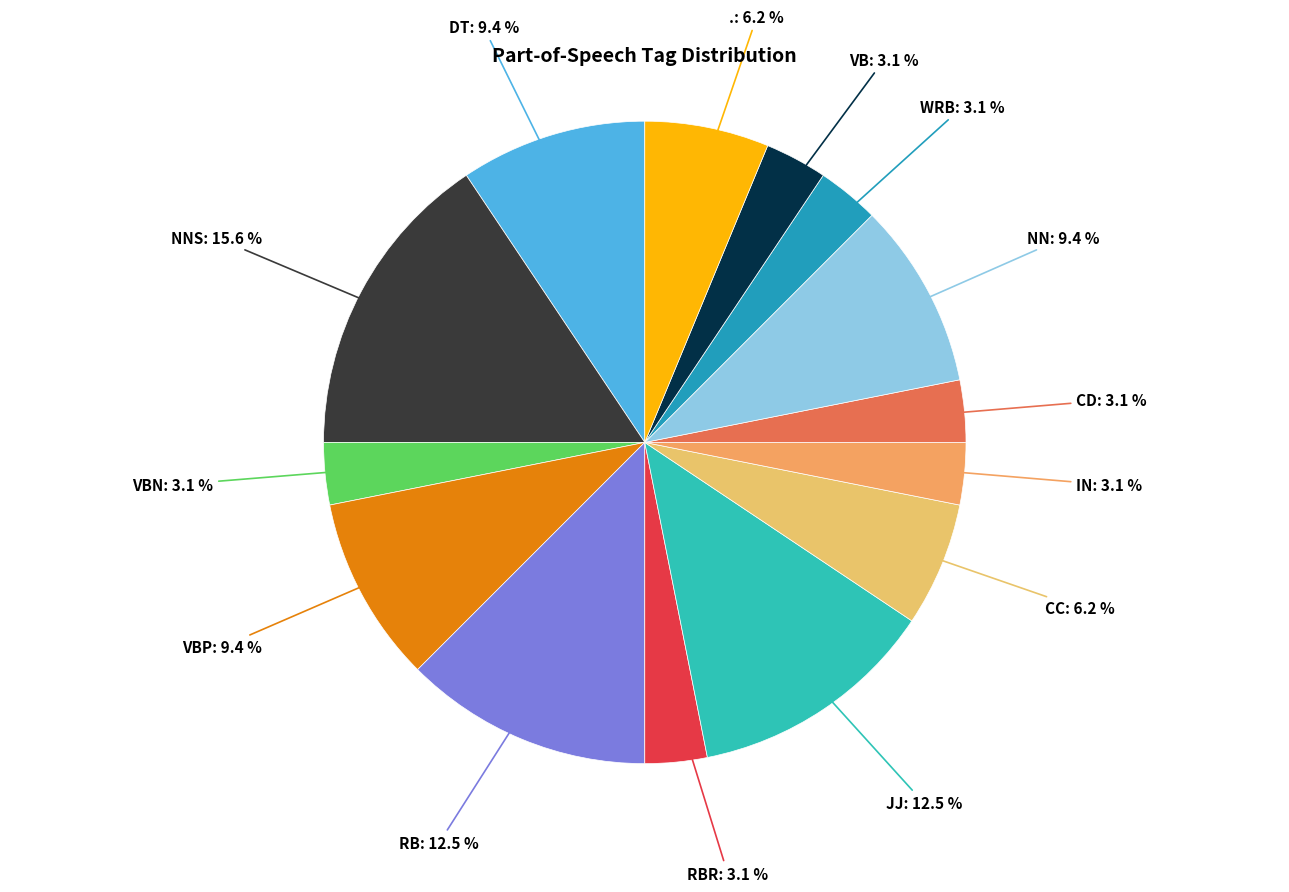

The VBP slice represents 9% of the pie. True or false?

True